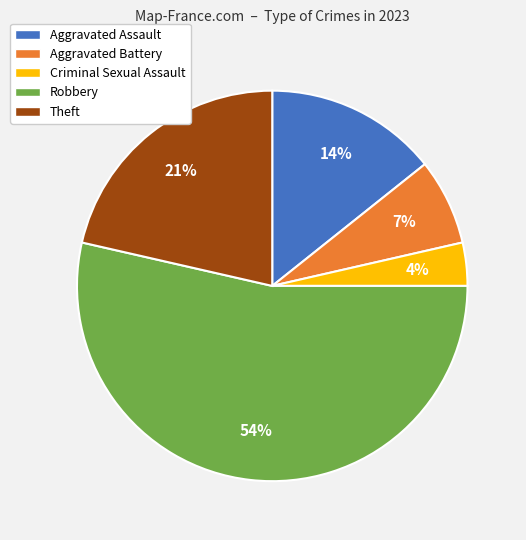

What percentage is the Aggravated Assault slice, to the nearest percent?

14%